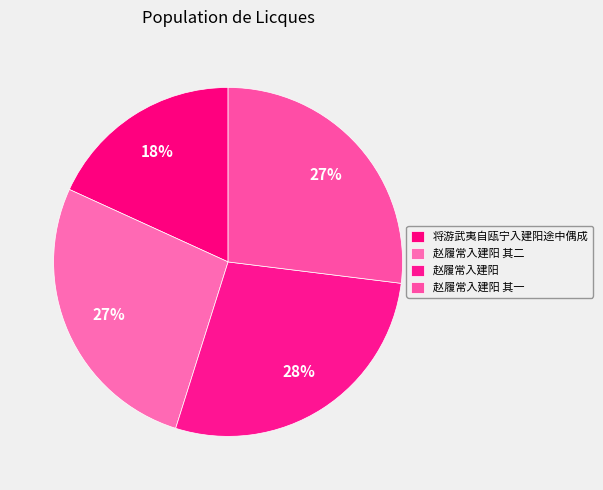

How many segments does this pie chart have?

4